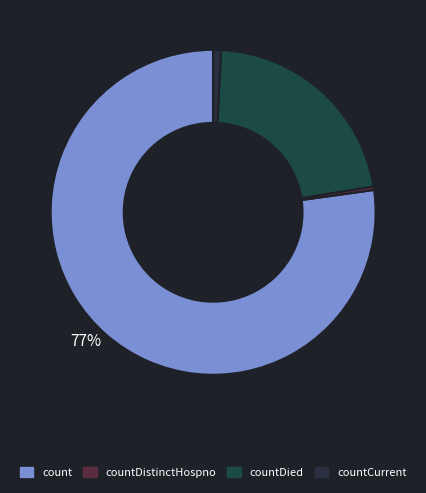

Is it true that countDied is 35% of the pie?

False